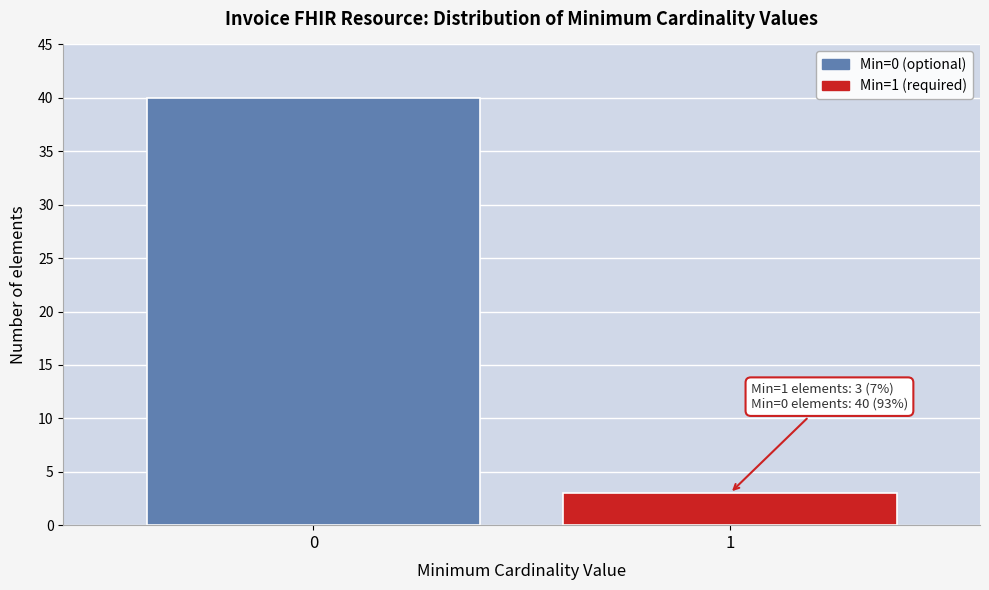

Reading left to right, list all the values displayed in this chart.

0=40	1=3